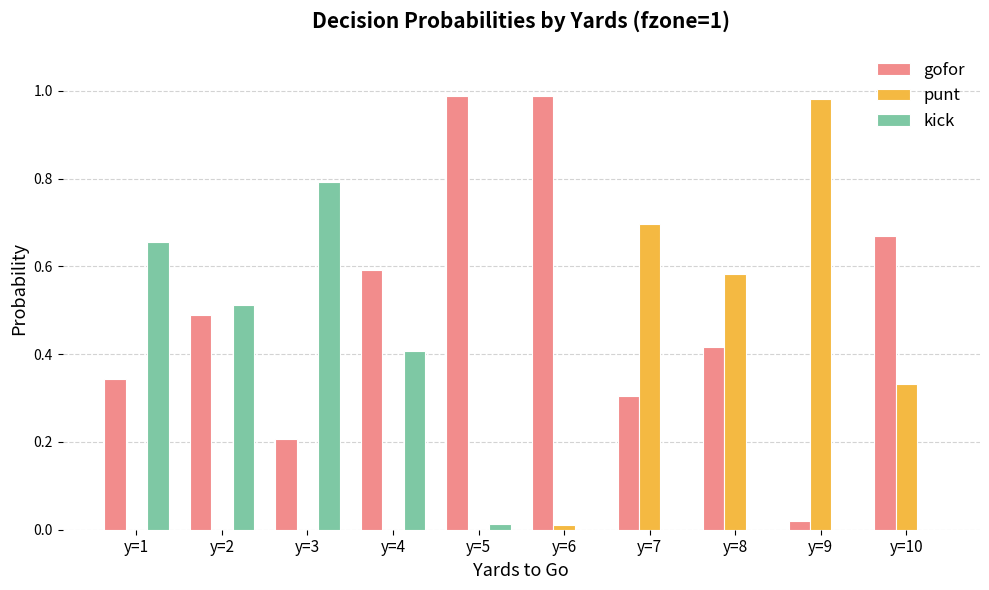

Which category has the highest value in the kick series?

y=3